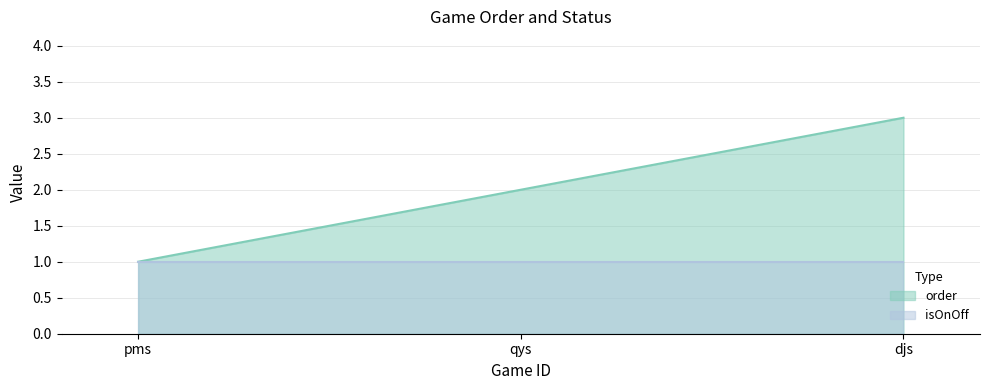

The order series shows 3 at djs. True or false?

True